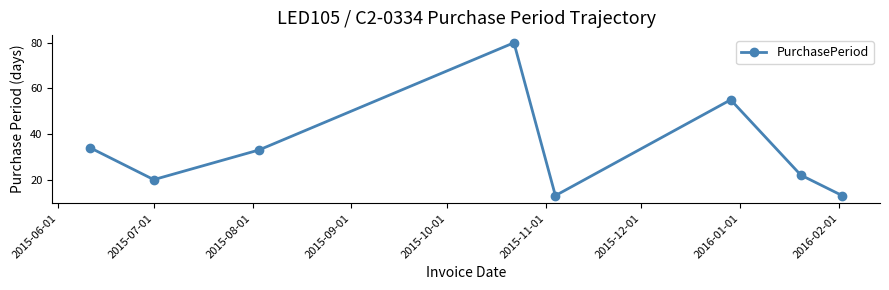

Does the chart have visible grid lines?

No